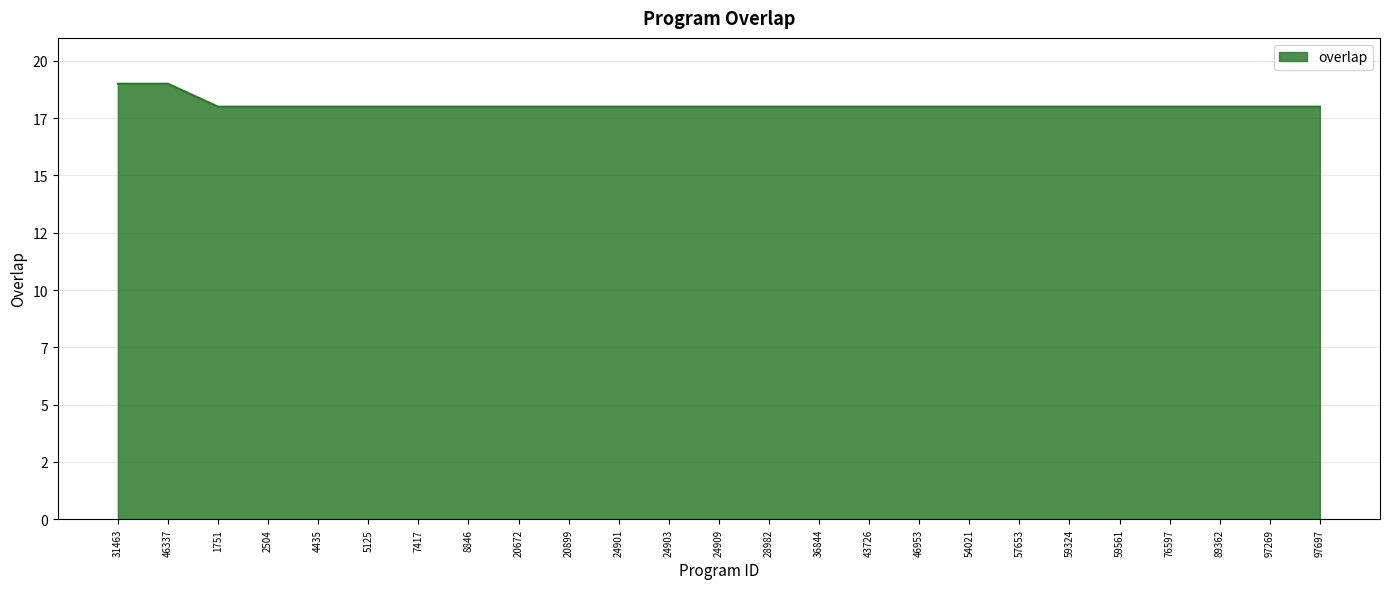

What position from the left is 4435?

5